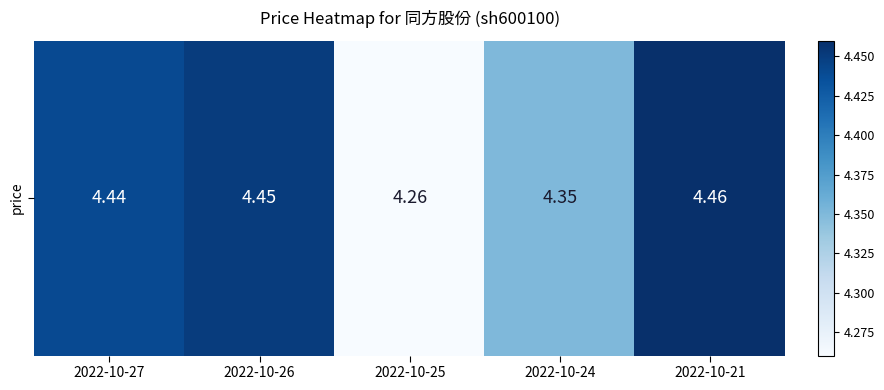

Is it true that the value at 2022-10-24 is 4.3?

True